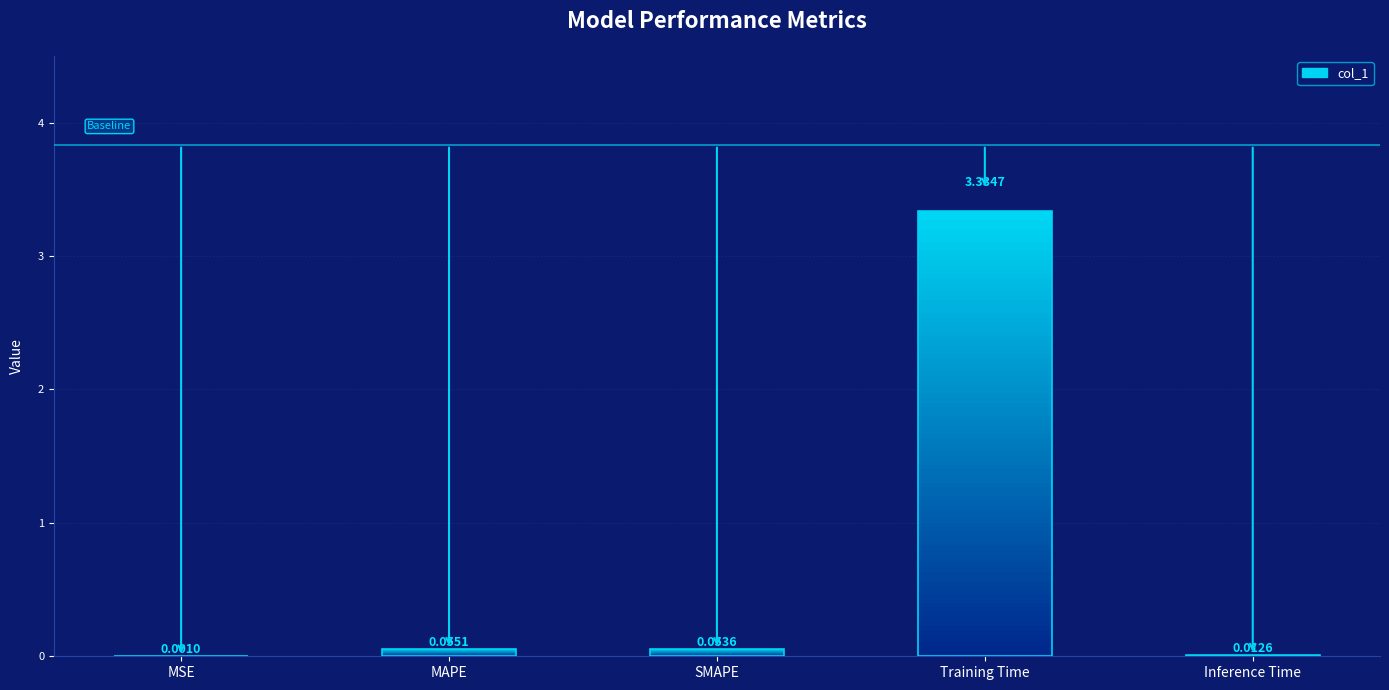

The value at MSE is 0.0. True or false?

False